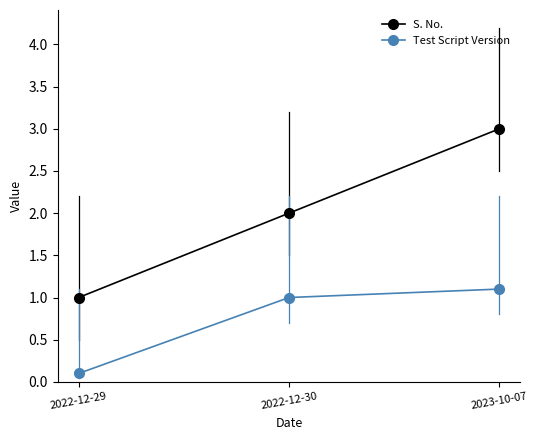

What is the value of the S. No. point at the 3rd from the left?

3.0